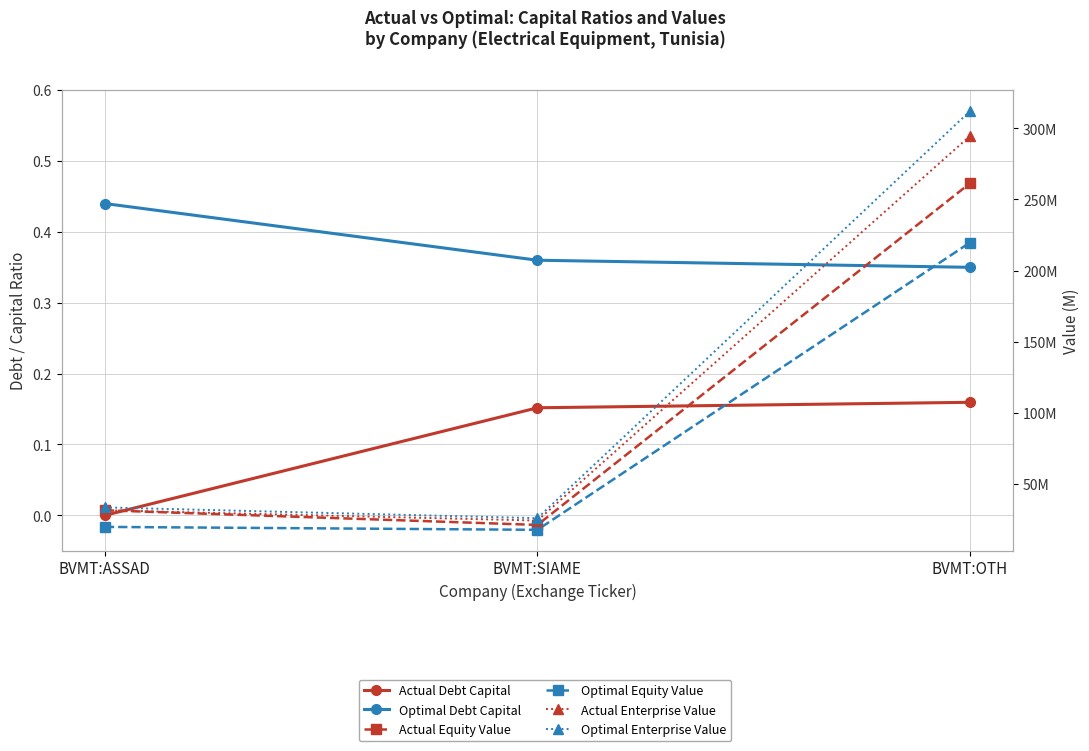

True or false: Optimal Debt Capital has a value of 0.3 at BVMT:OTH.

True